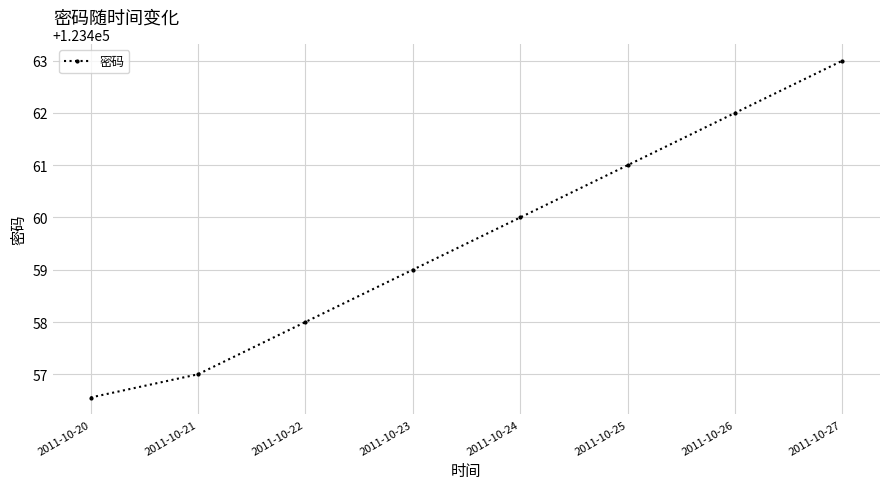

At which label is the value closest to 123459?

2011-10-23